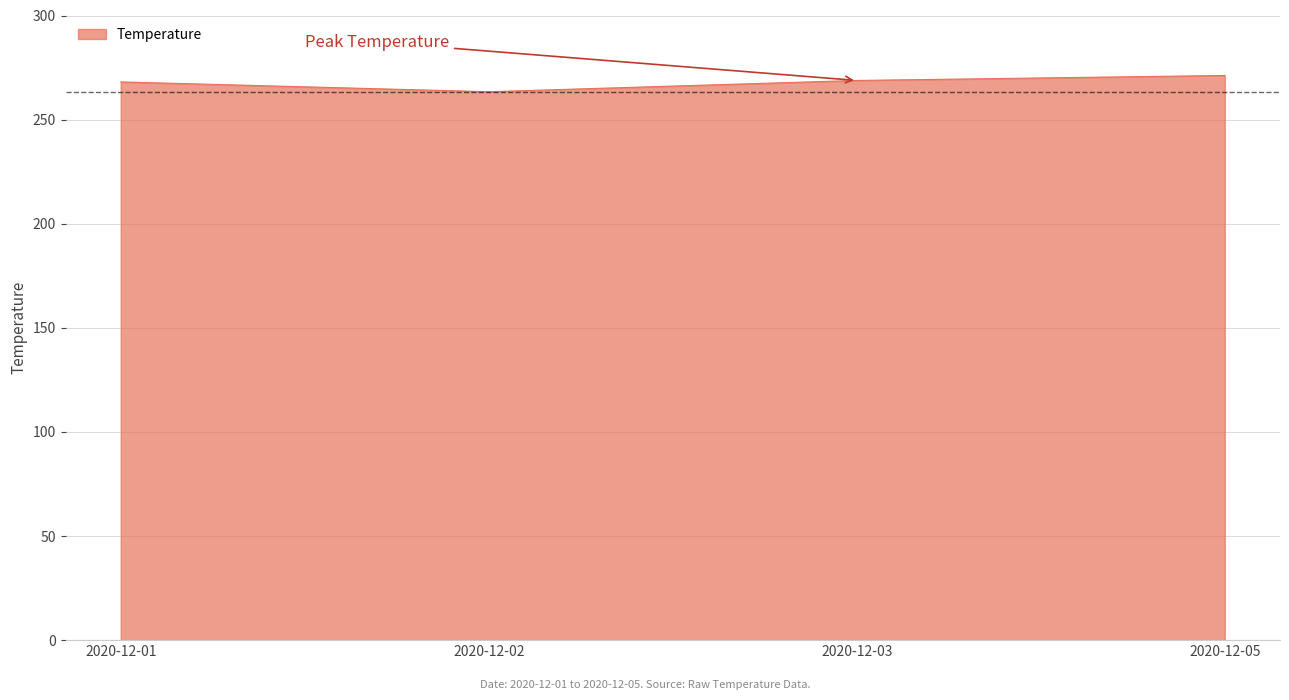

What is the average value?

267.9